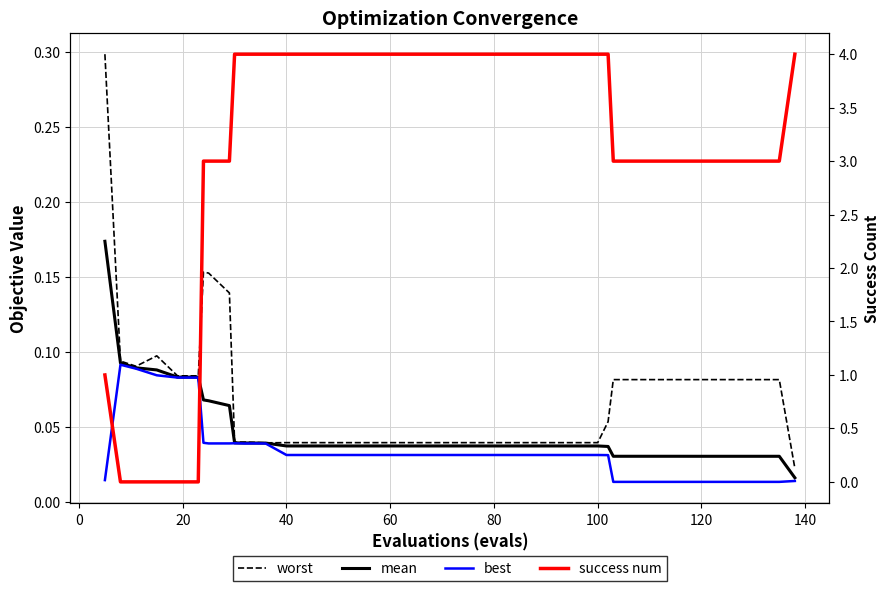

Is this an area chart (filled region under the line)?

No